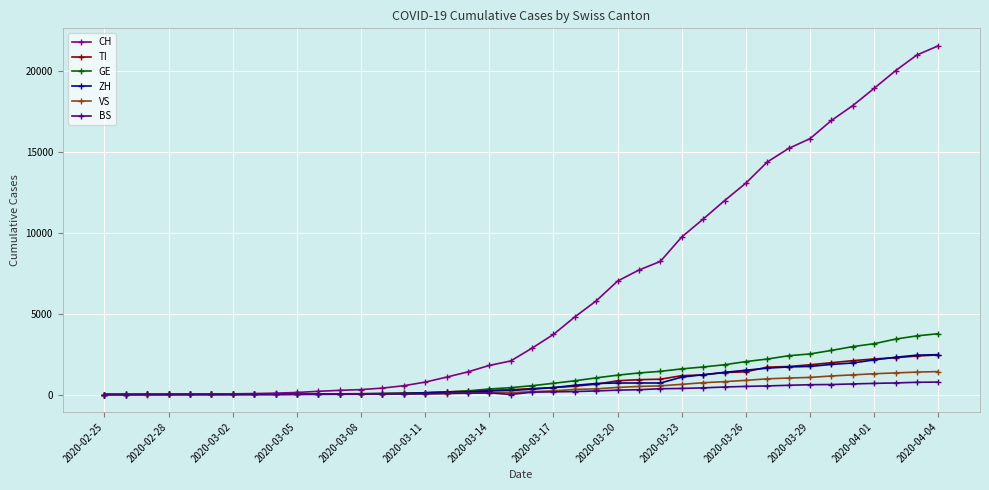

What is the value of the GE point at the 11th from the left?

25